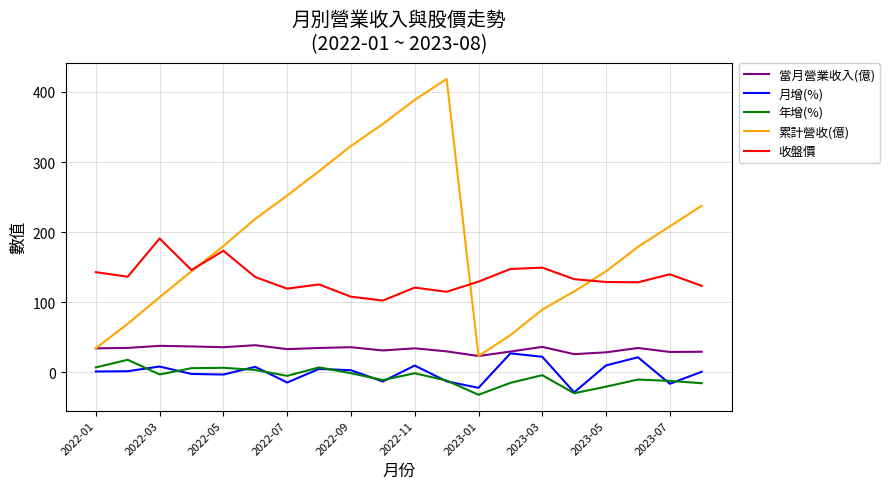

Which series has the widest spread of values?

累計營收(億)